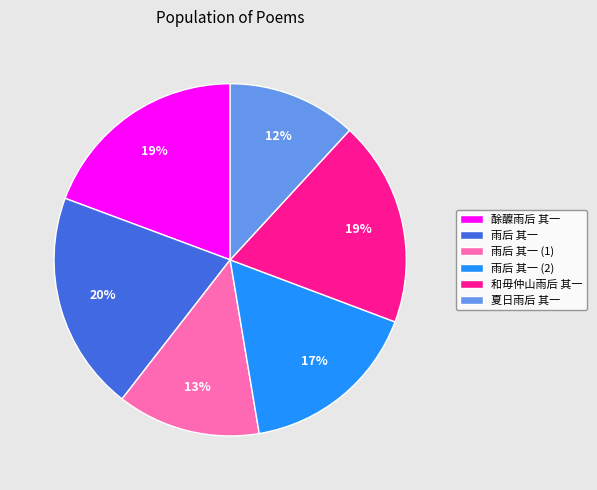

The 雨后 其一 slice represents 30% of the pie. True or false?

False